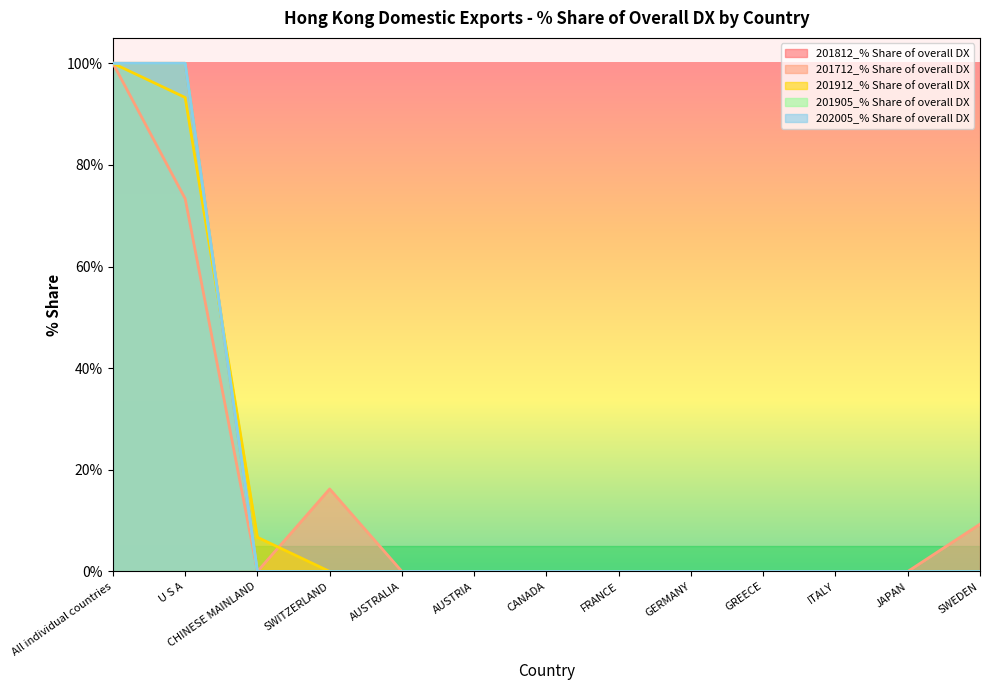

What is the difference between the maximum and minimum values in the 202005_% Share of overall DX series?

100.0